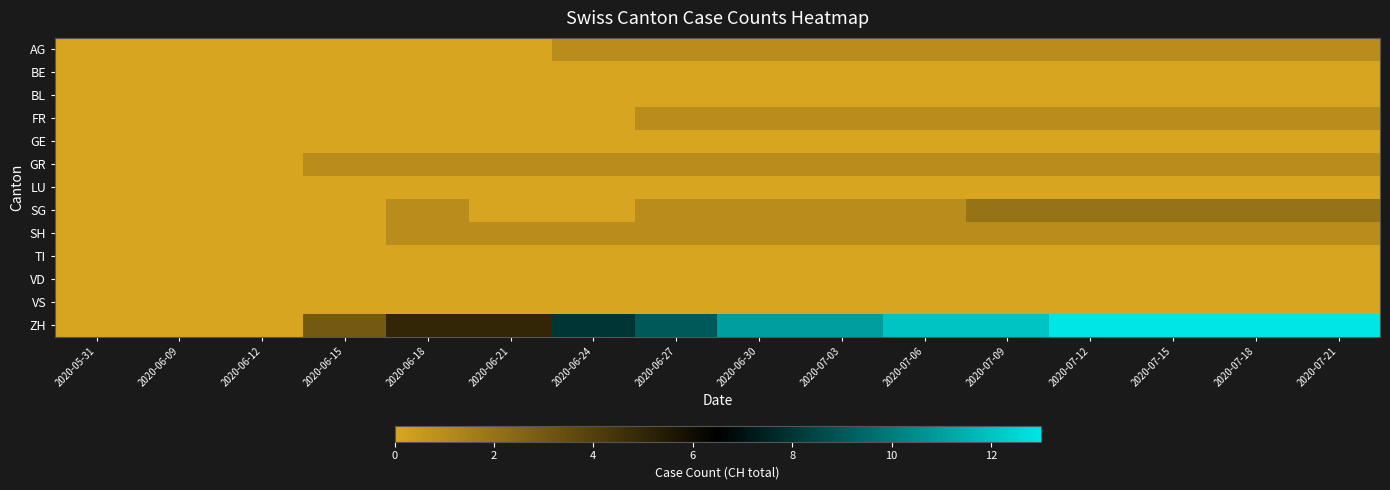

Count the number of data series in this chart.

13